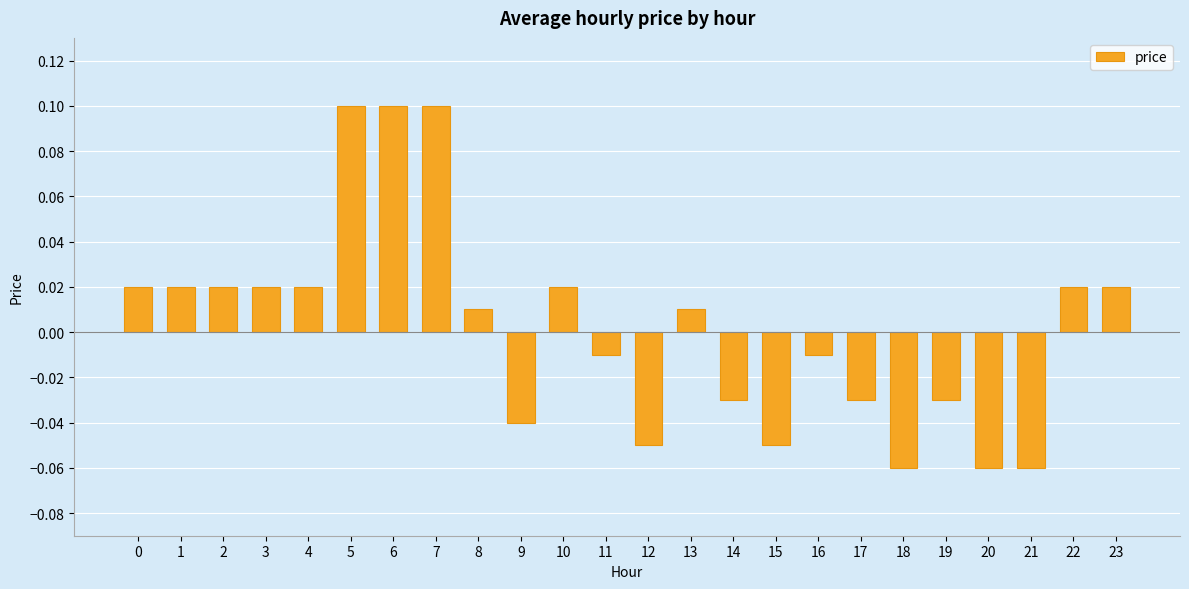

Is it true that the value at 15 is -0.0?

False